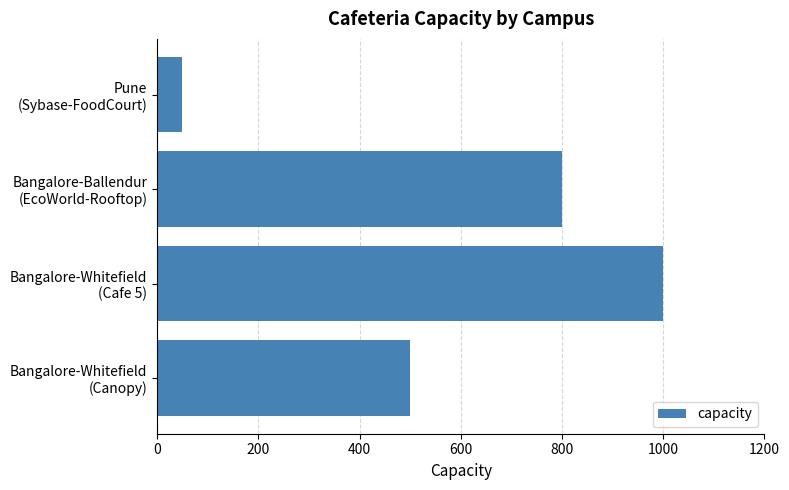

Rank the categories by value from highest to lowest.

Bangalore-Whitefield
(Cafe 5), Bangalore-Ballendur
(EcoWorld-Rooftop), Bangalore-Whitefield
(Canopy), Pune
(Sybase-FoodCourt)